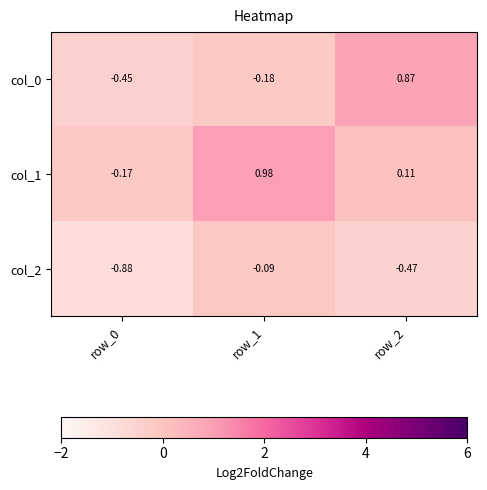

Is the value of col_1 at row_2 greater than the value of col_0 at row_1?

Yes